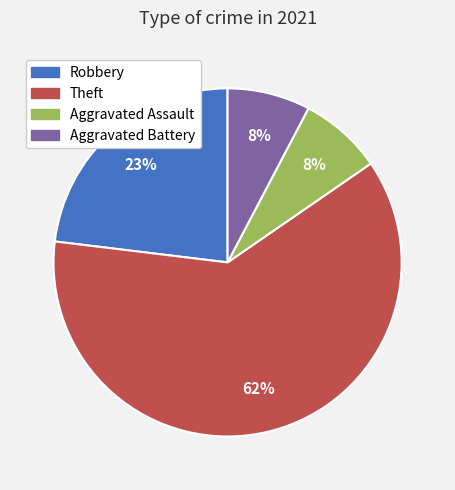

Count the number of slices in the pie.

4